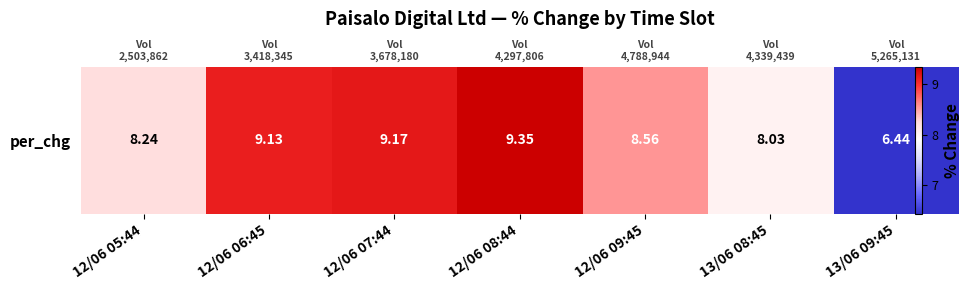

What is the sum of all values?

58.9